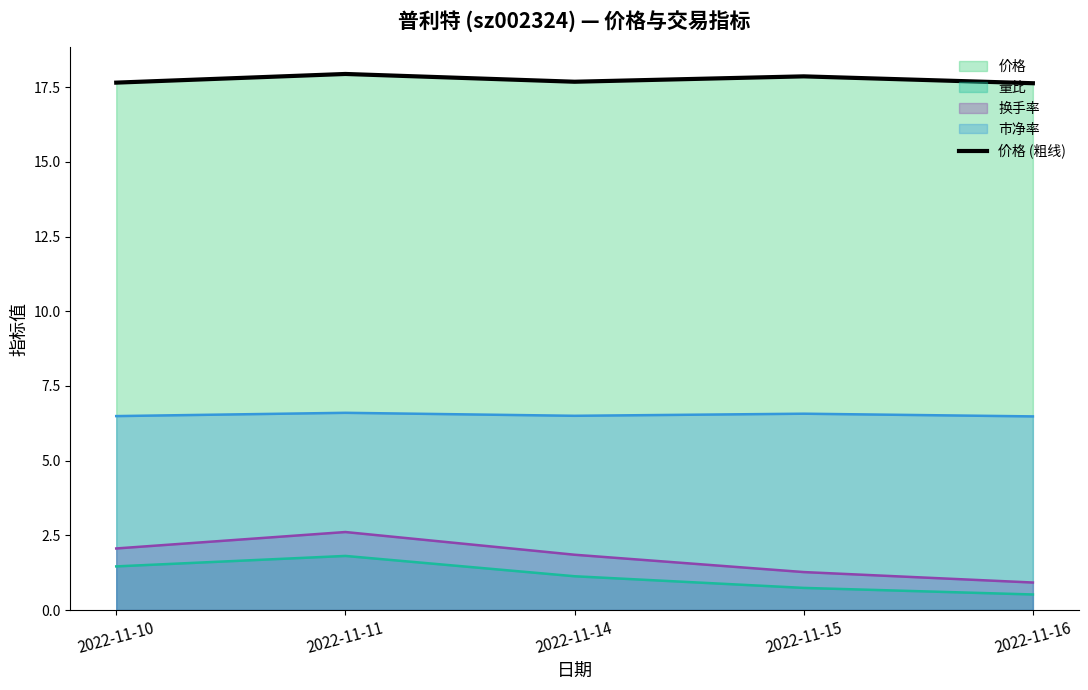

Is it true that the value at 2022-11-15 is 10.0?

False